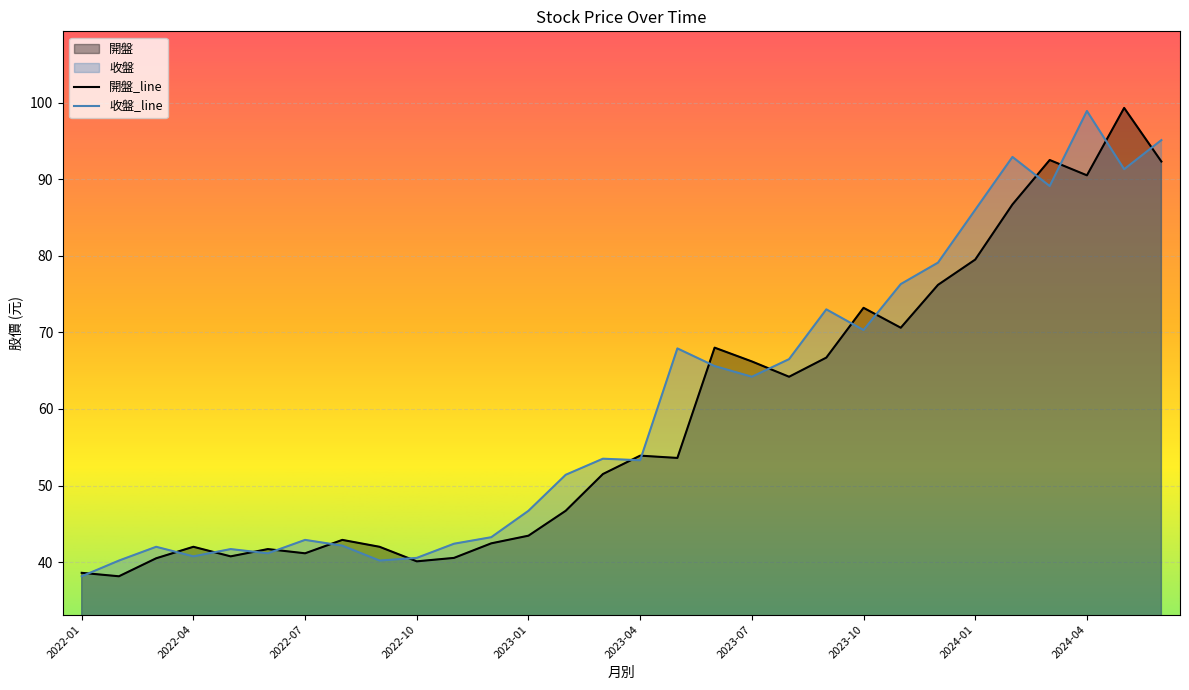

Count the number of data series in this chart.

2